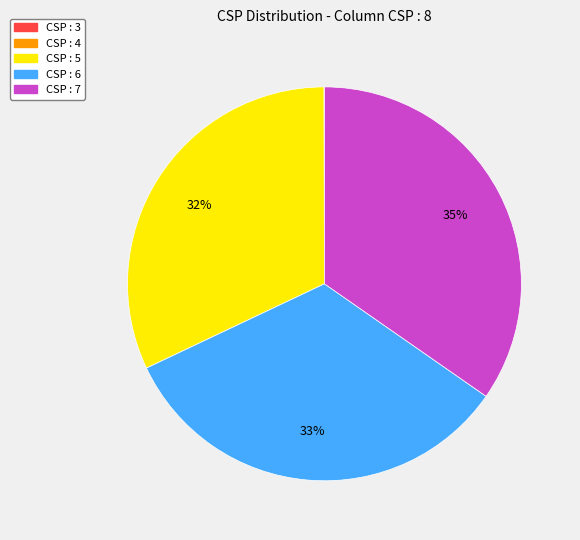

Which has a higher value, CSP : 7 or CSP : 5?

CSP : 7